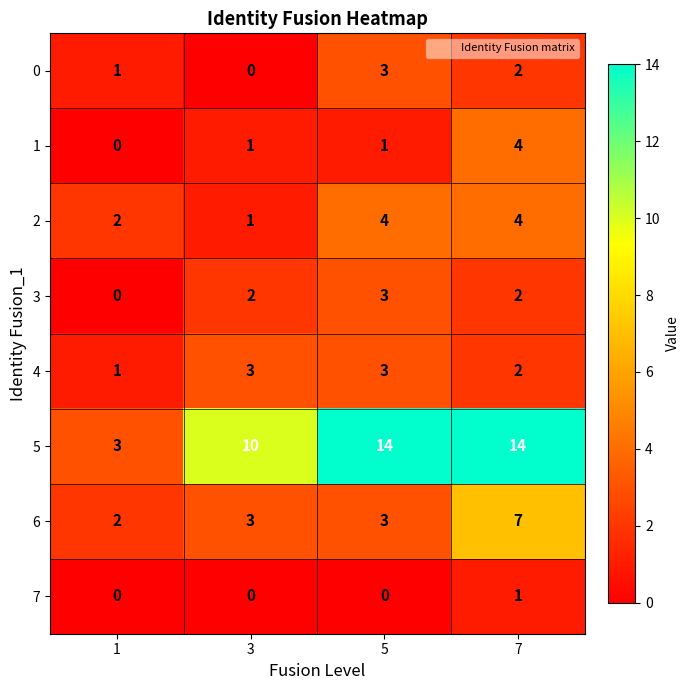

What is the difference between the maximum and second lowest values in the 1 series?

3